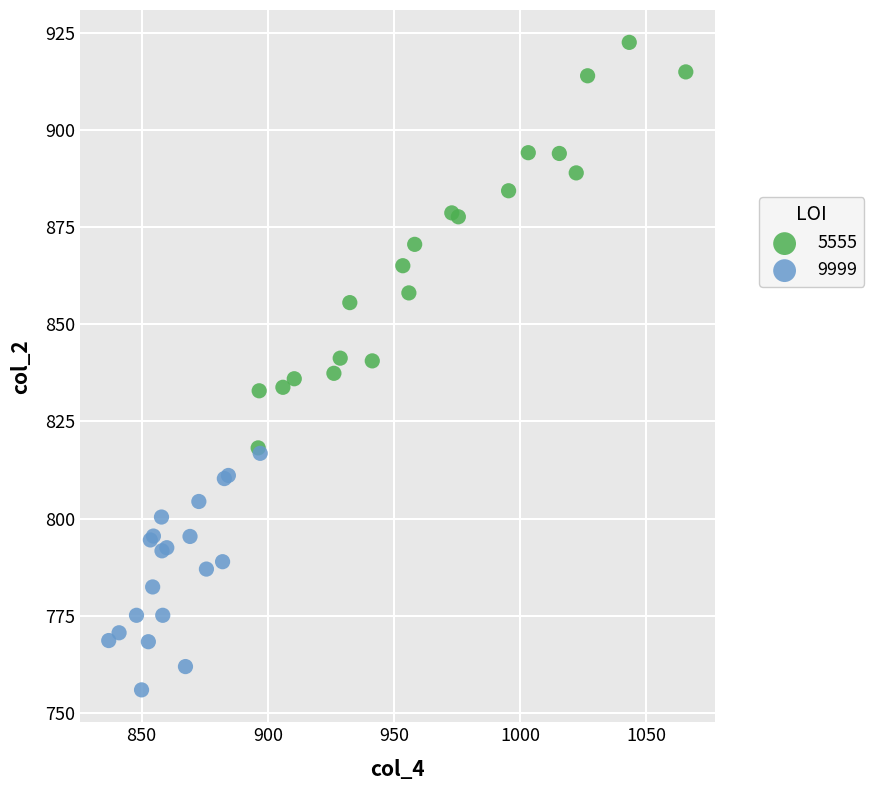

Which series reaches the minimum Y coordinate?

9999